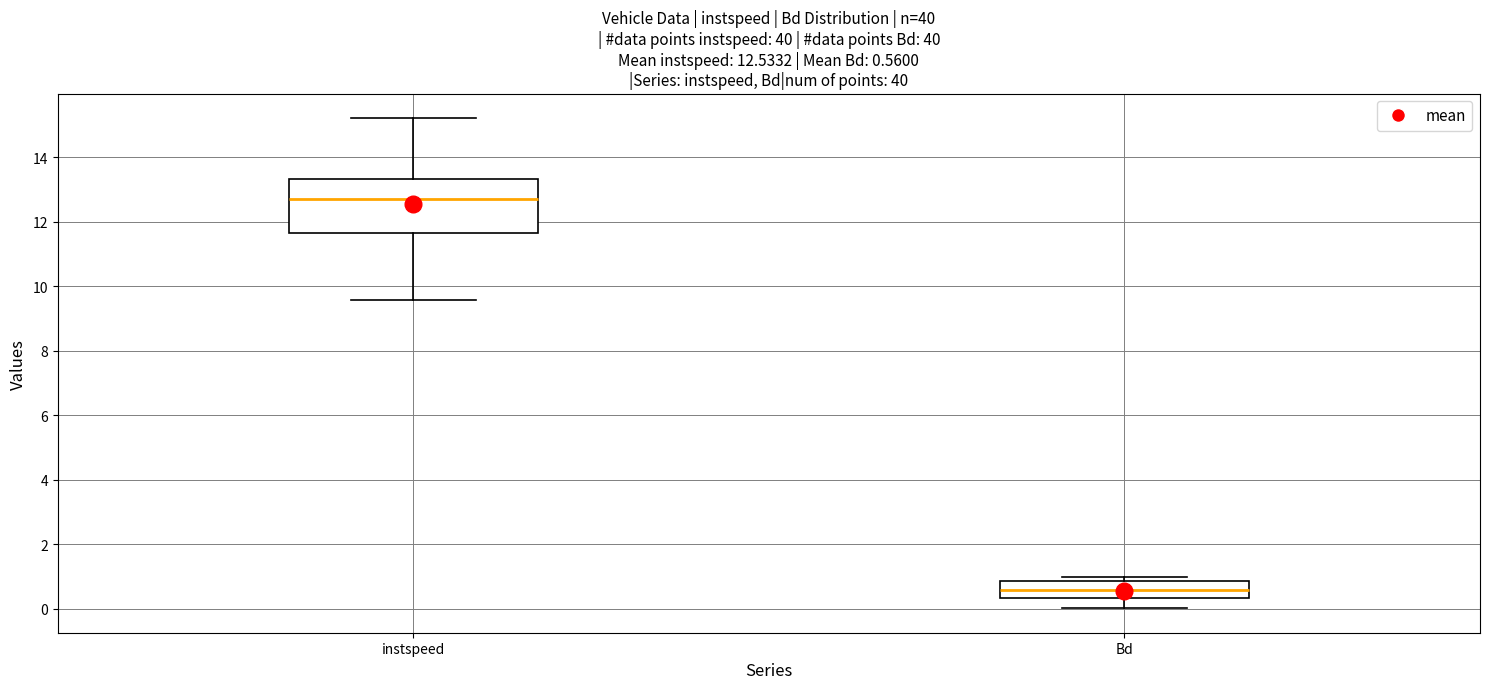

Which box's median line is the highest?

instspeed